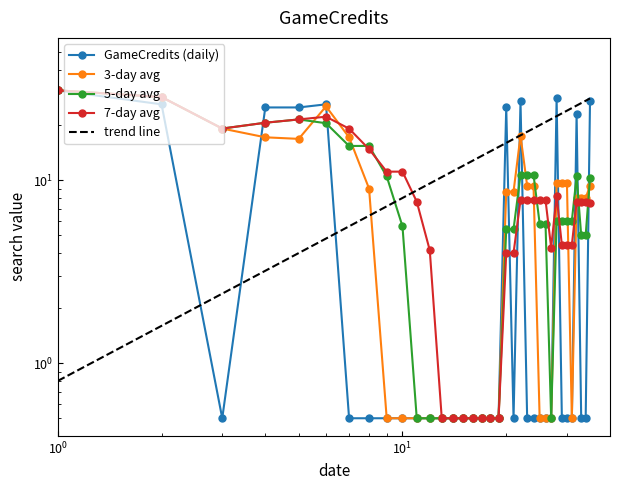

What position from the left is 2017/01/21?

21